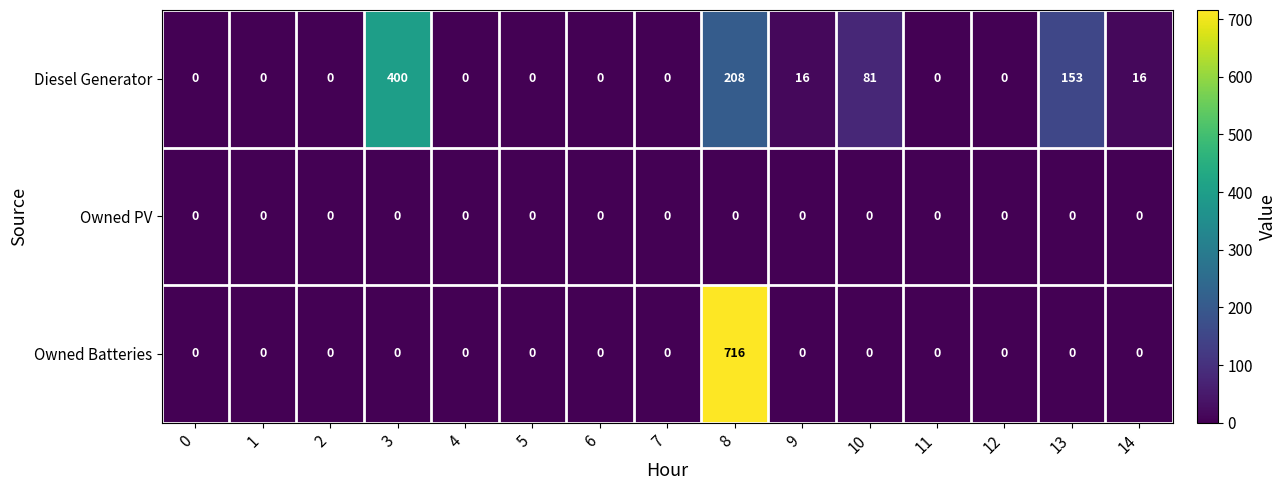

What is the difference between the highest and lowest values at 8?

716